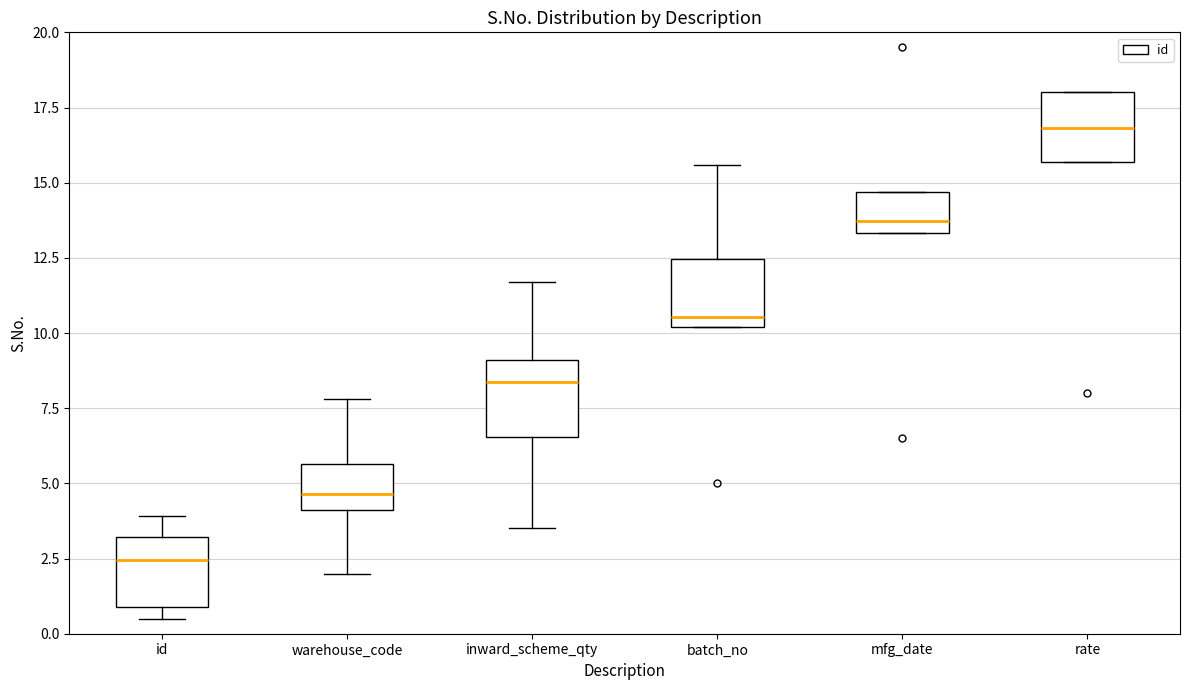

Which box's median line is the highest?

rate